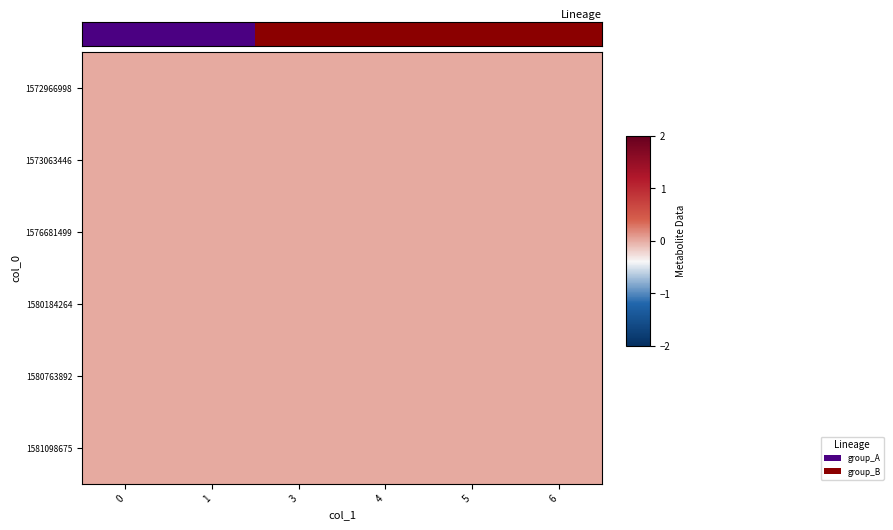

Which has a higher value, 0 or 3?

3